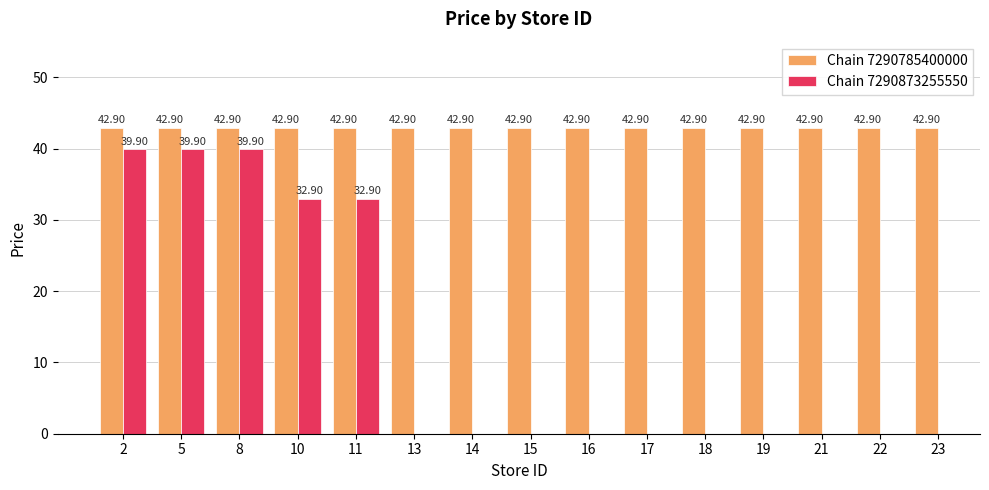

Is it true that Chain 7290785400000 equals 16.0 at 10?

False